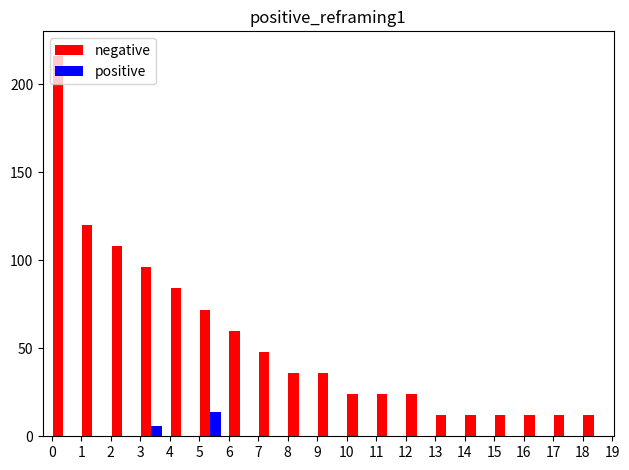

Which series has the largest total across all categories?

negative